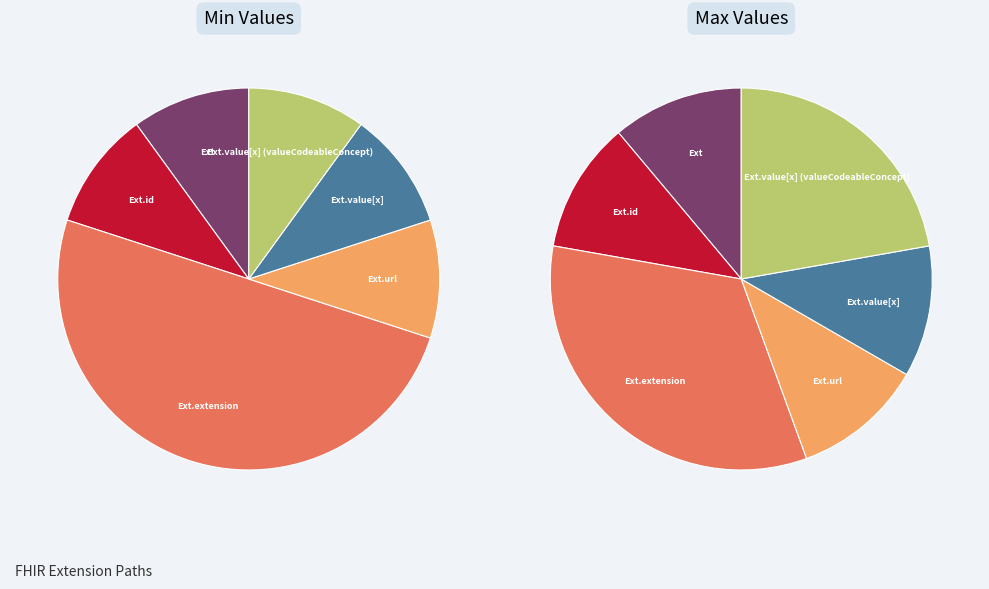

Count the number of slices in the pie.

6